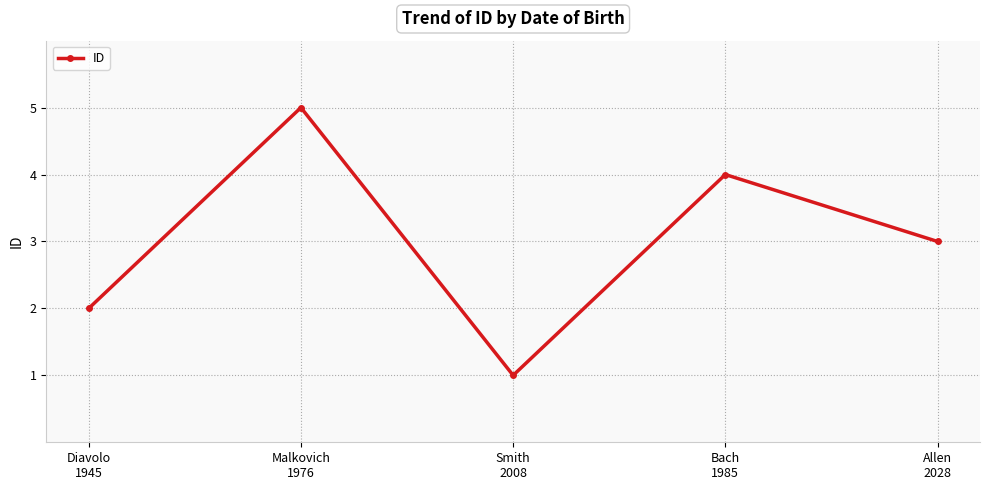

At which category does the data reach its first local valley?

Smith
2008